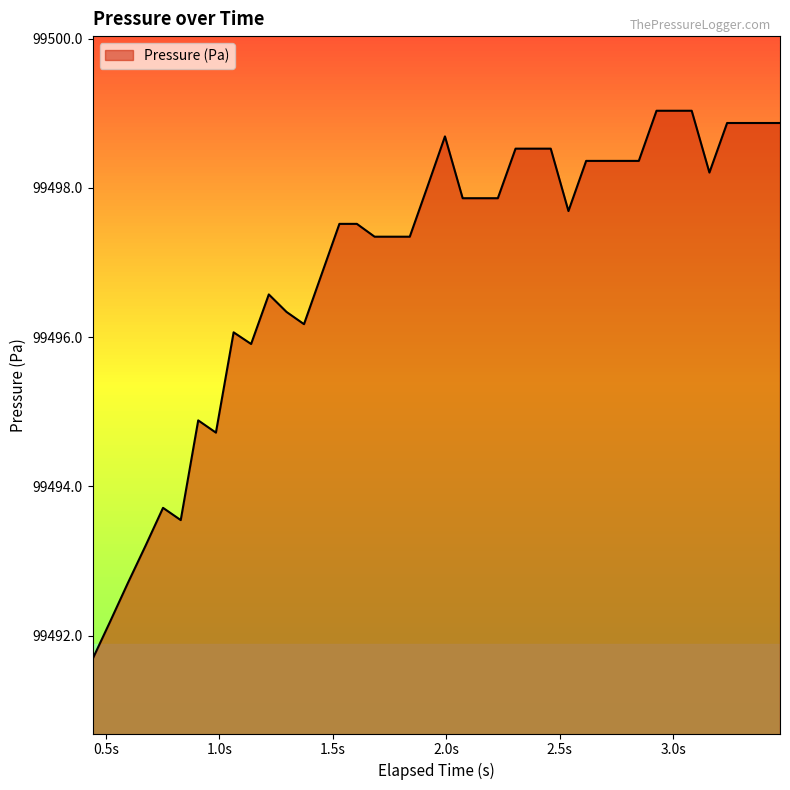

What is the greatest value displayed?

99499.0